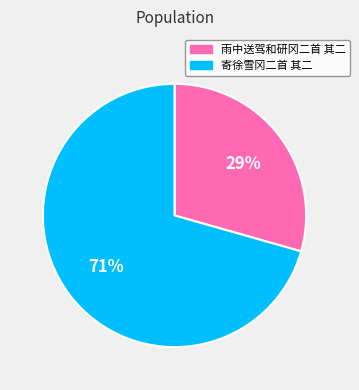

To the nearest percent, what is the combined percentage of 雨中送驾和研冈二首 其二 and 寄徐雪冈二首 其二?

100%